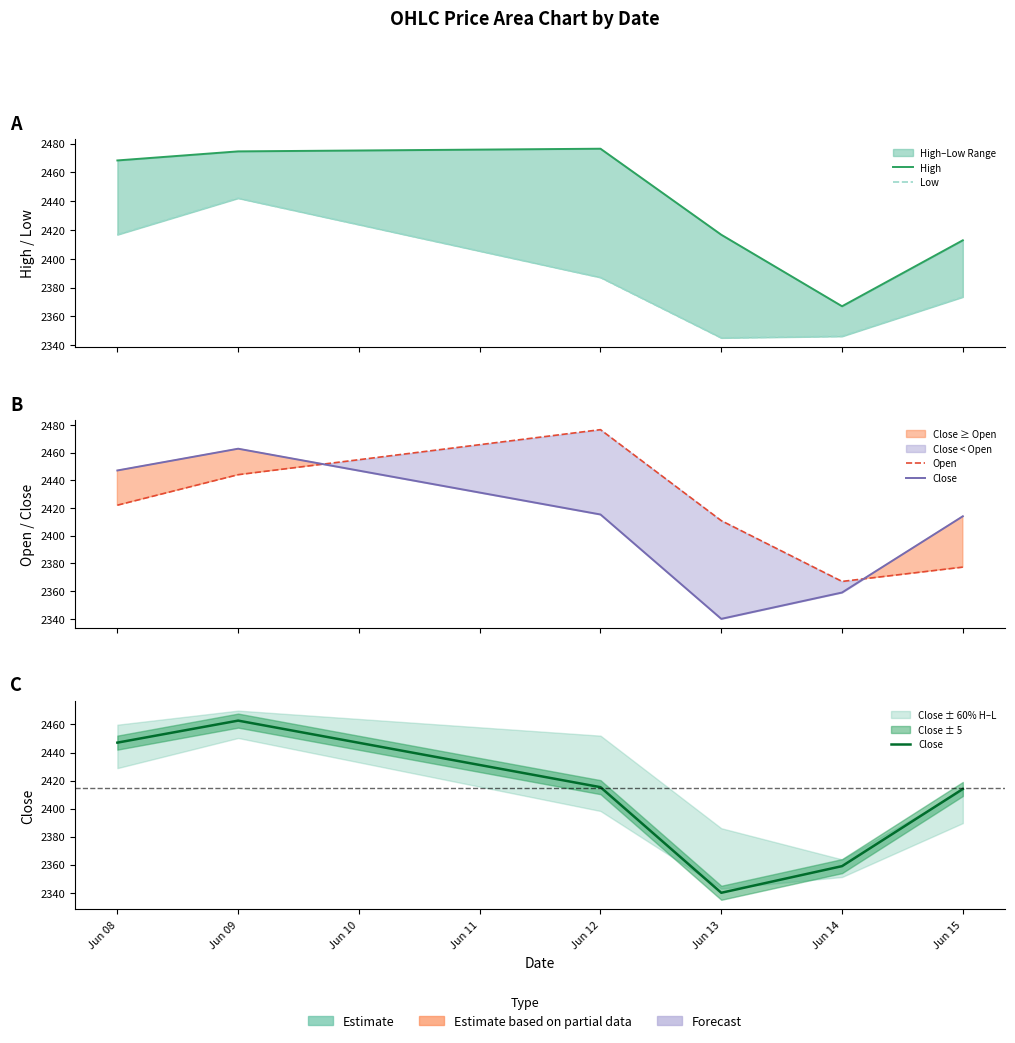

How many lines are shown in the chart?

4